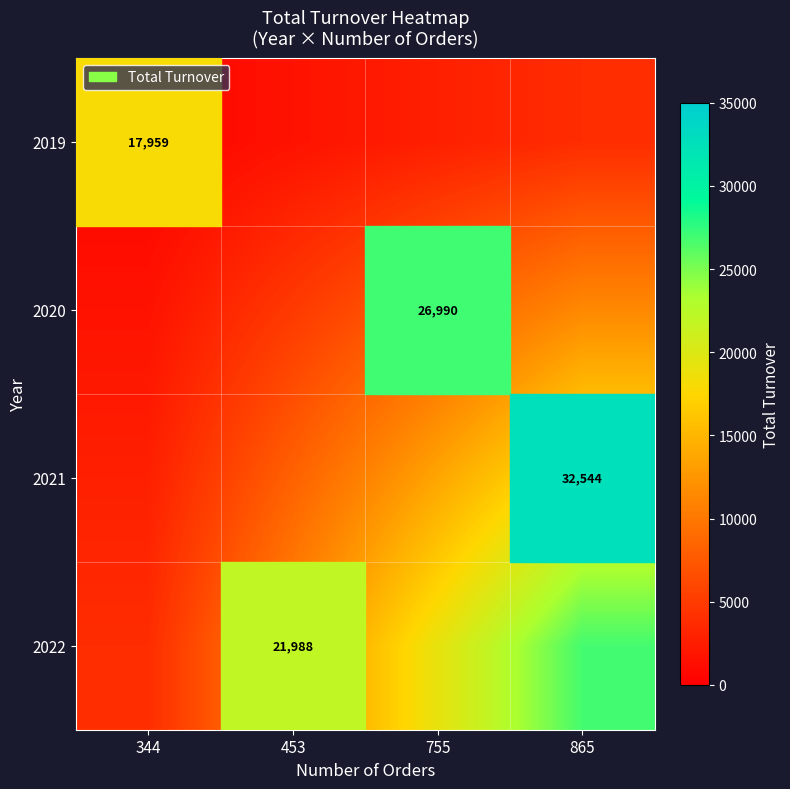

At how many categories does at least one series exceed 17550?

4